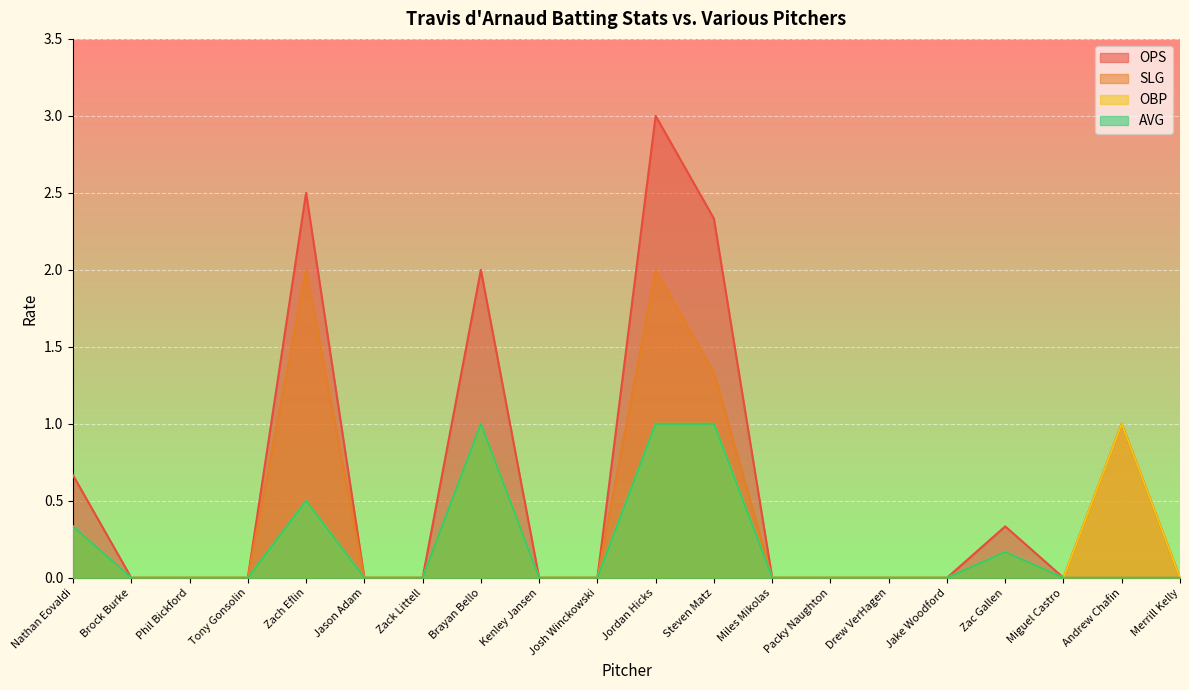

List the series in order of their peak value, highest first.

ops, slg, obp, avg